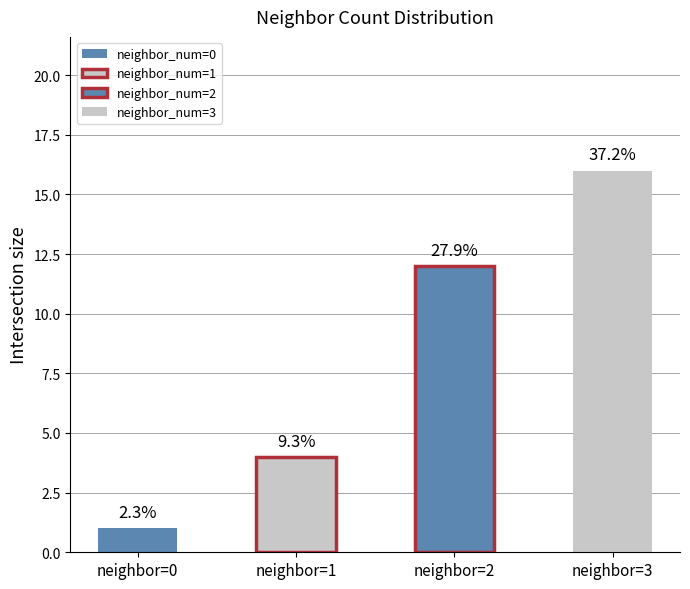

Rank the categories by value from highest to lowest.

3, 2, 1, 0